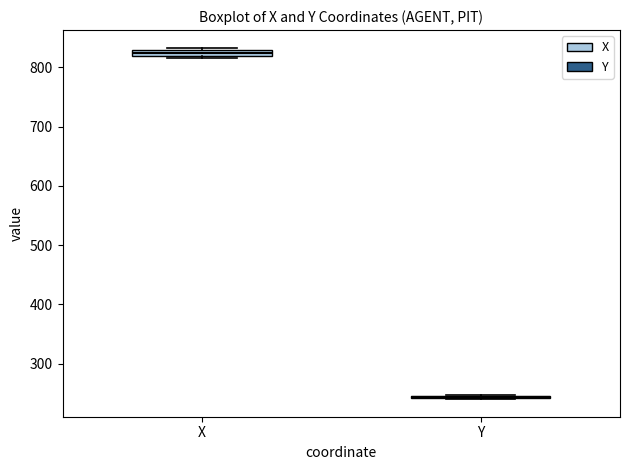

Where is the lower edge of the box for X on the y-axis? The values are not printed on the chart, so give them approximately, as read against the axis.

820